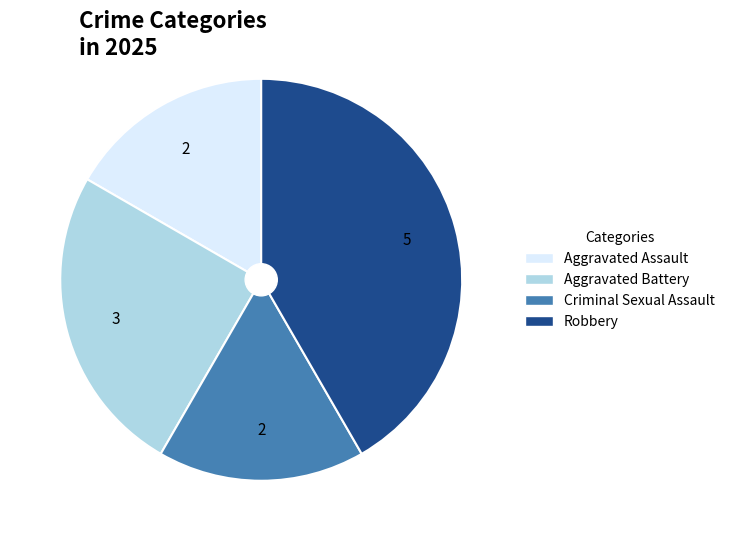

Is it true that Aggravated Battery is 25% of the pie?

True